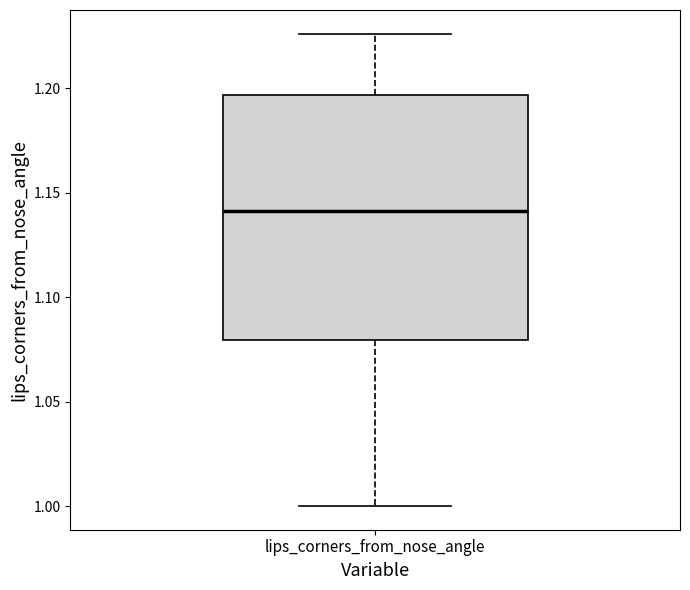

Transcribe this box plot: give where the median line is, the range the box spans, and where the two whiskers end, as read against the y-axis. The values are not printed on the chart, so give them approximately, as read against the axis.

median 1.140, box 1.080 to 1.195, whiskers 1.000 to 1.225